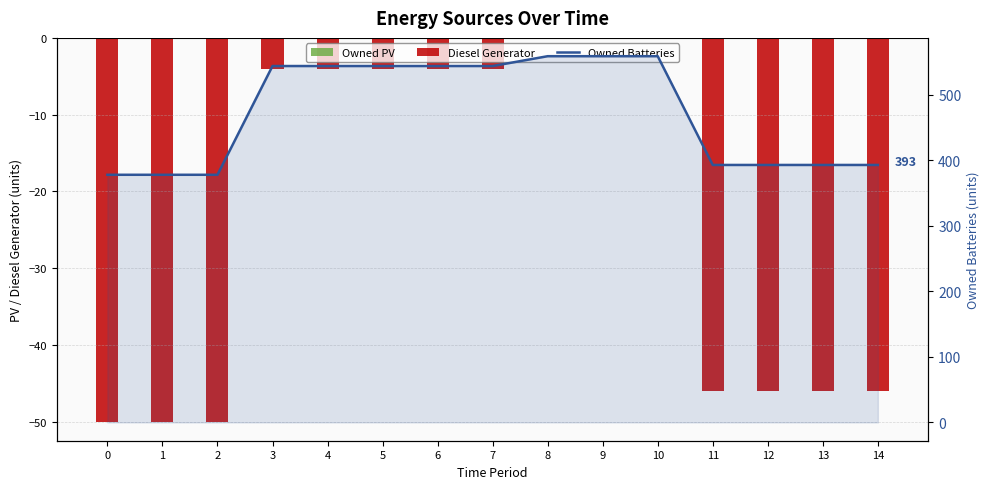

What are all the series names shown in the legend?

Owned PV, Diesel Generator, Owned Batteries